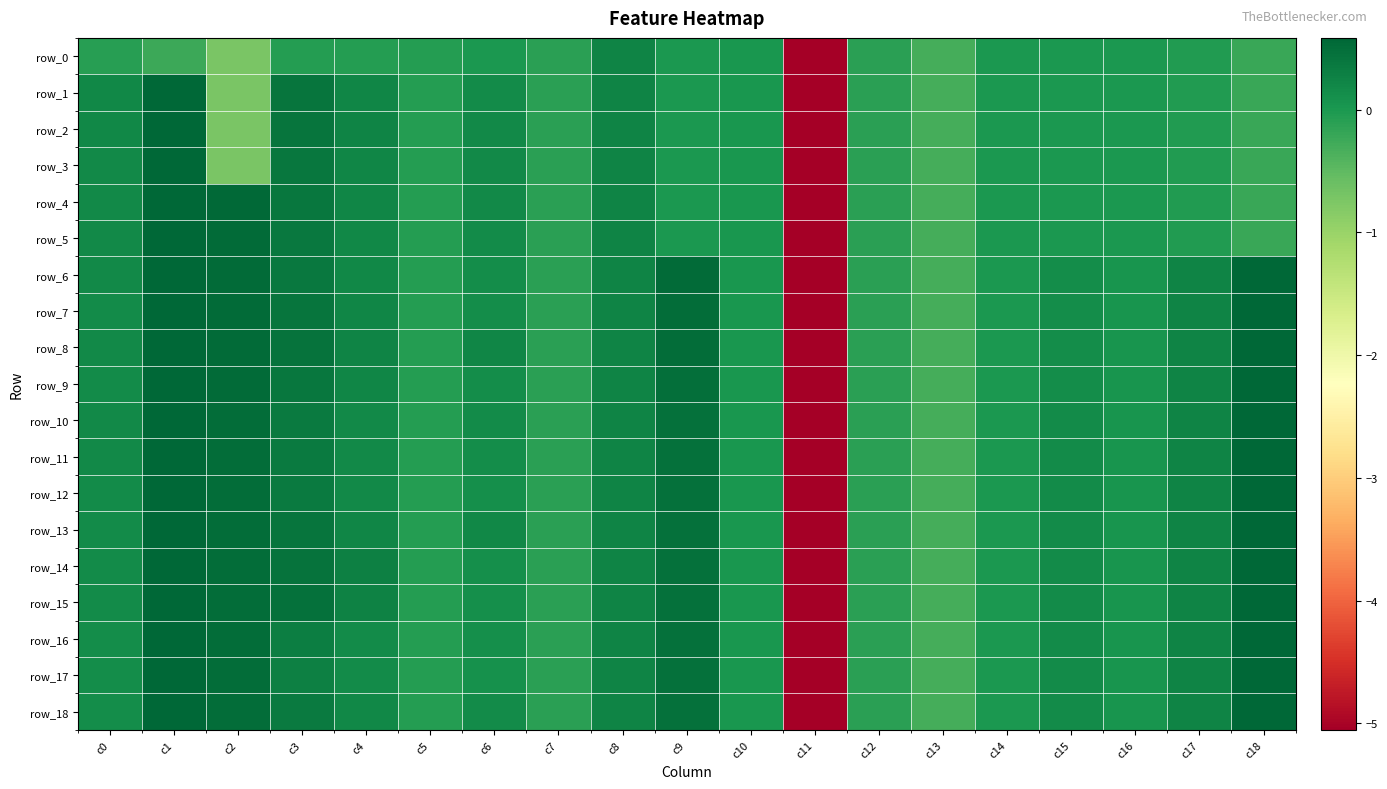

What is the difference between the maximum and minimum values in the row_9 series?

6.1